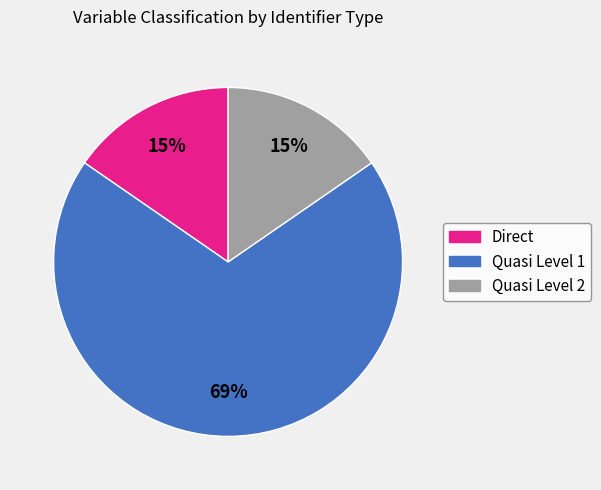

Which category has the biggest portion of the pie?

Quasi Level 1